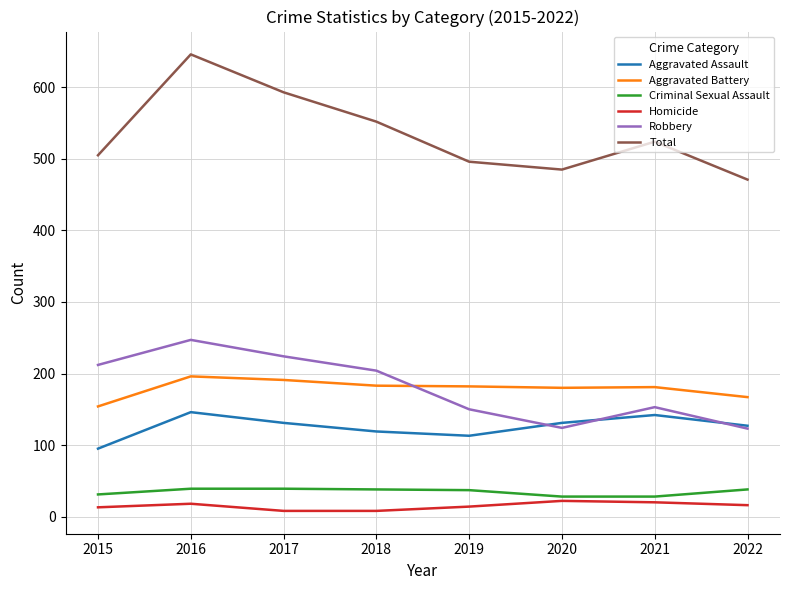

At which category is the sum across all series the highest?

2016